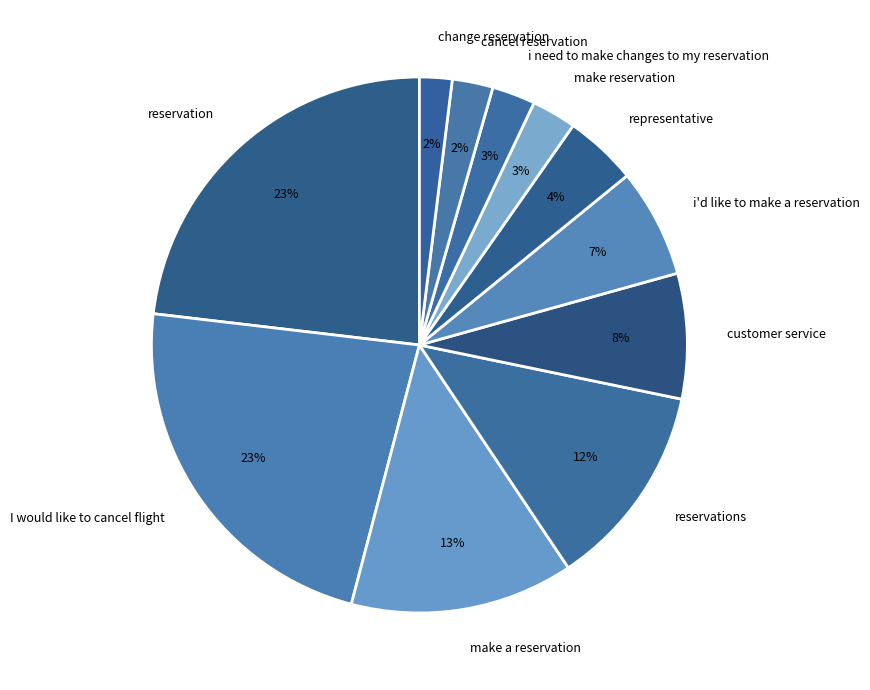

Do customer service and I would like to cancel flight together represent more than half of the pie?

No